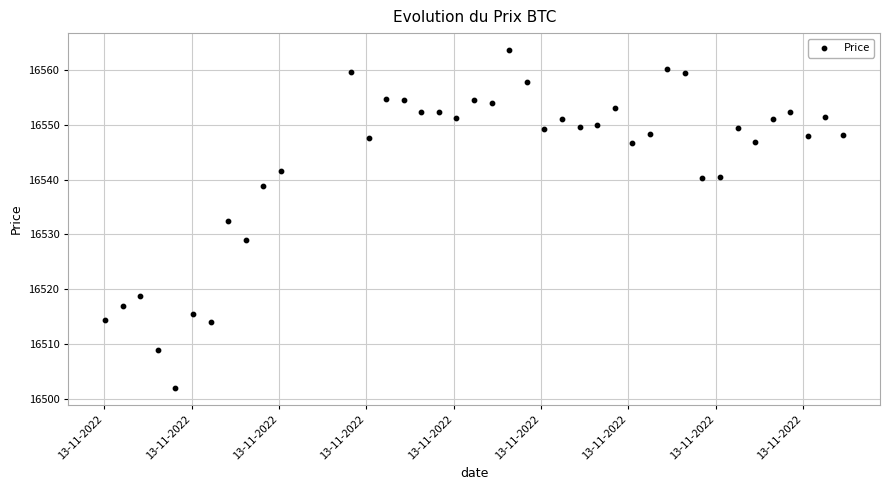

What is the range of Y values (max minus min)?

61.7